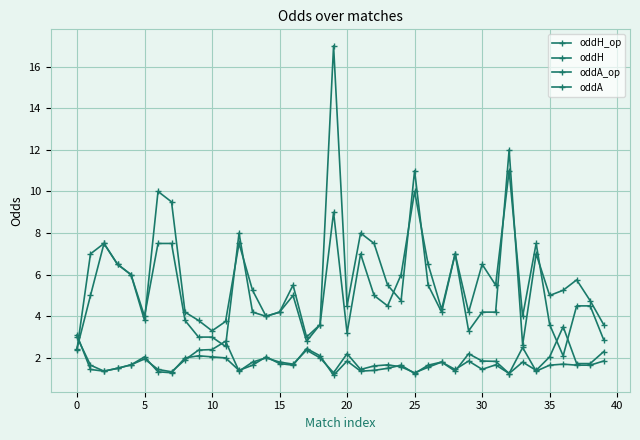

In oddA_op, how many points are higher than both neighbors (excluding endpoints)?

10